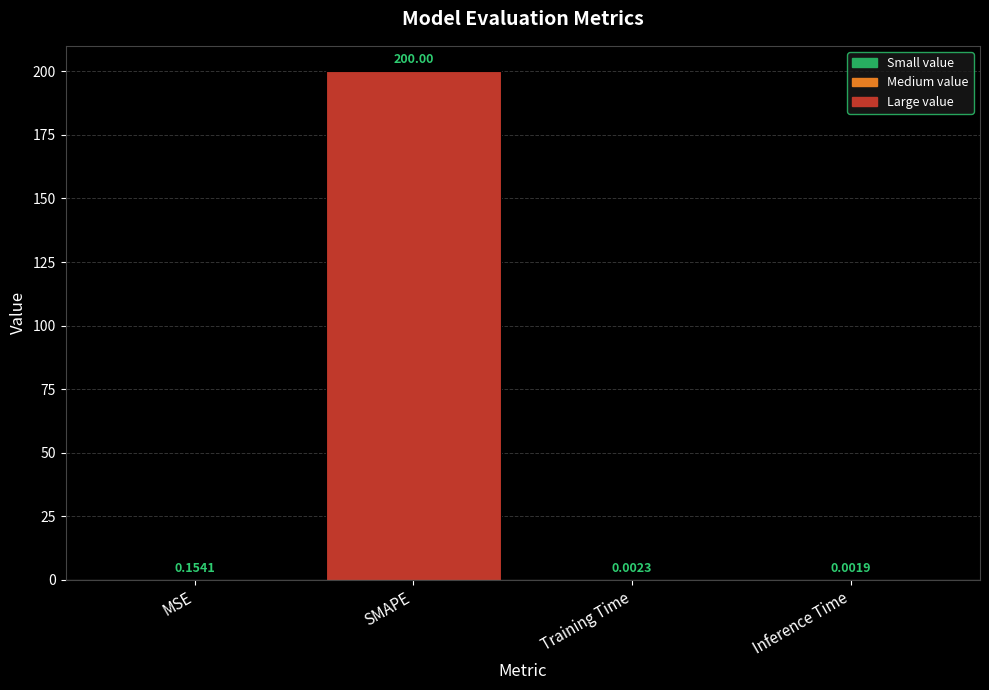

What is the sum of all values?

200.2